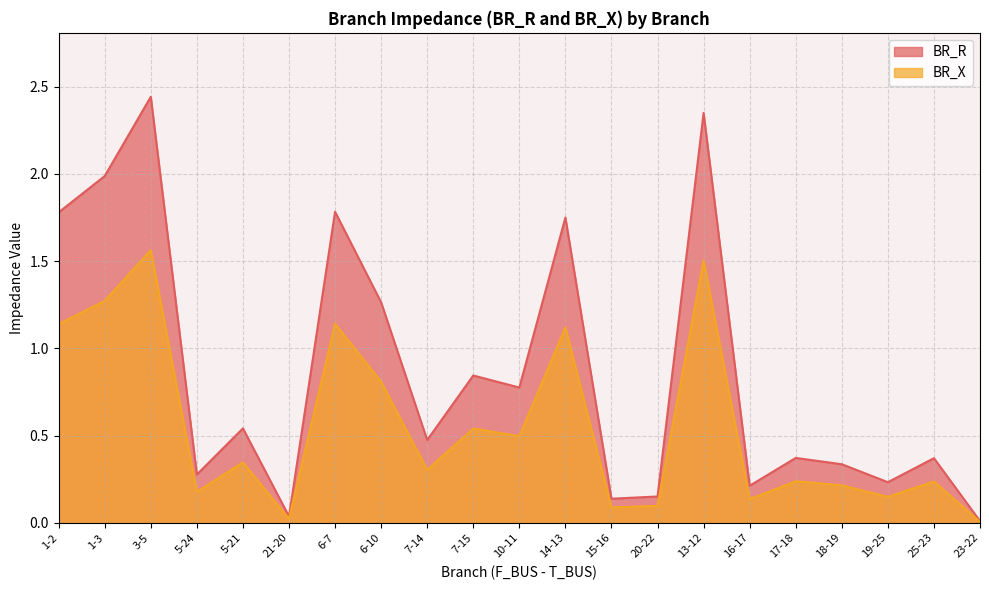

Which category has the lowest value in the BR_X series?

23-22